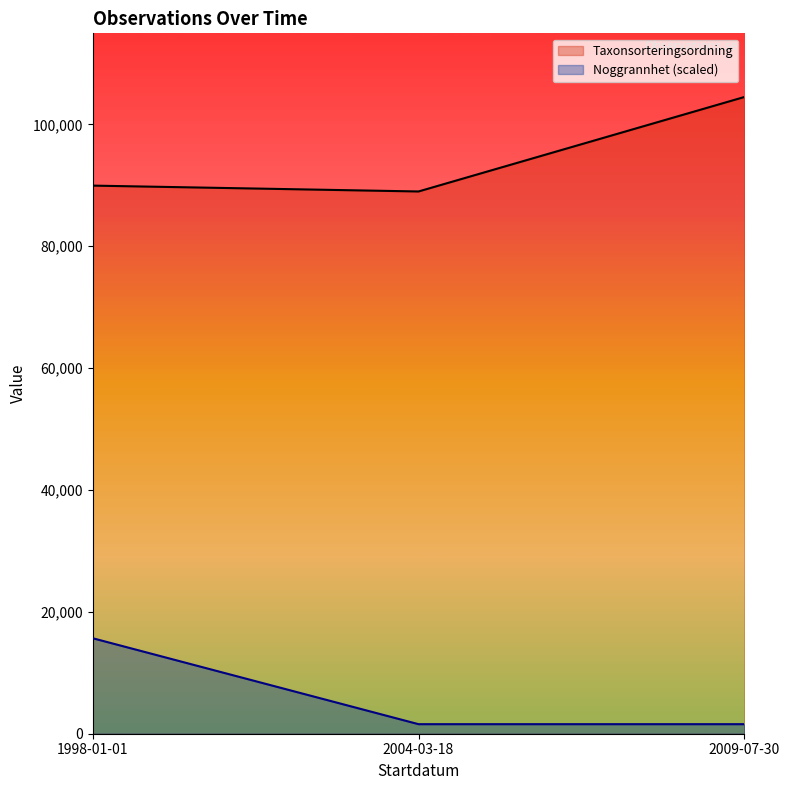

Rank the series by their average value, from lowest to highest.

Noggrannhet (scaled), Taxonsorteringsordning